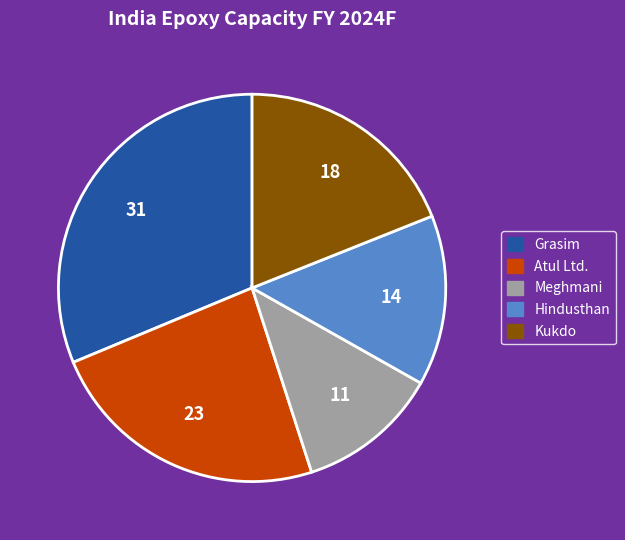

Is there any slice that represents more than half of the pie?

No